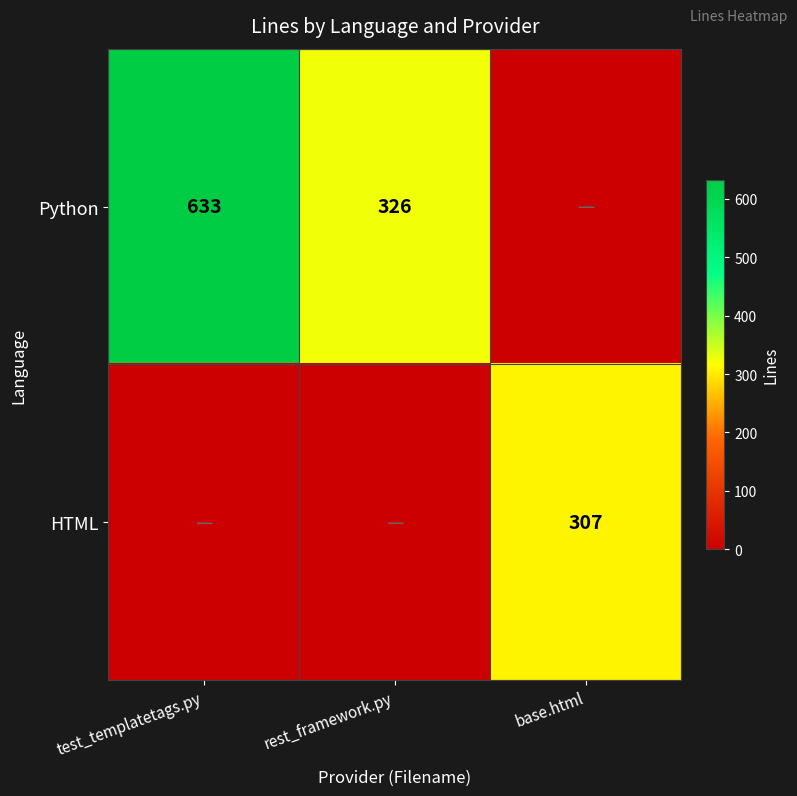

True or false: Python has a value of 218 at rest_framework.py.

False